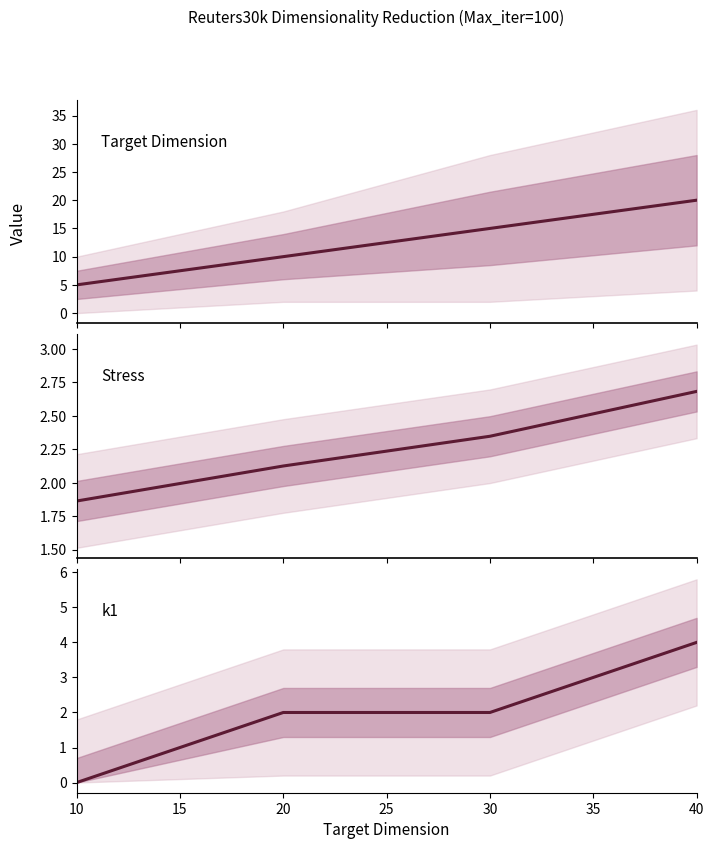

How many categories are shown in the chart?

4